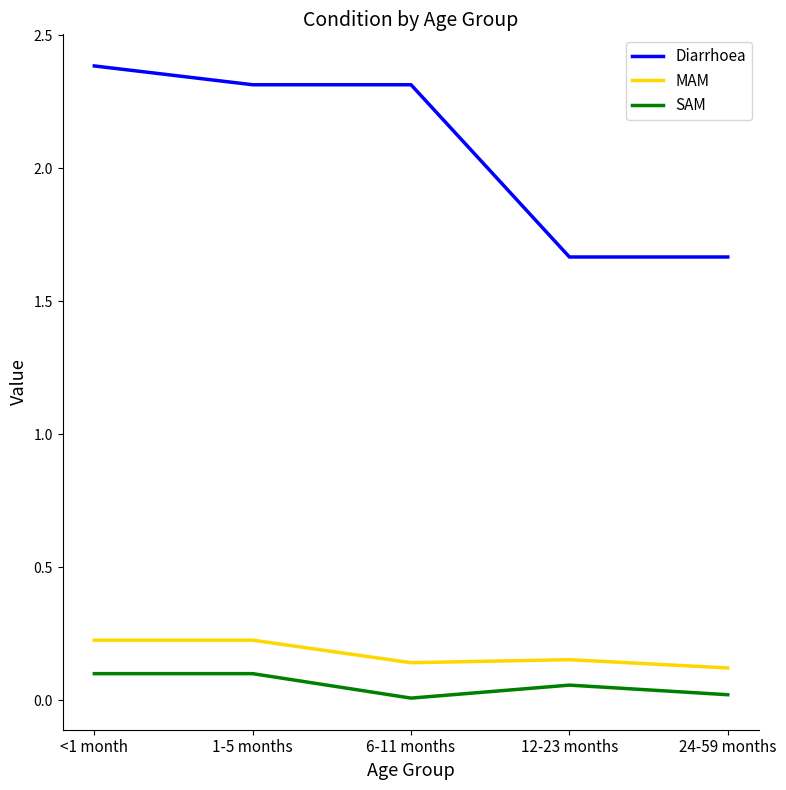

List the series in order of their peak value, highest first.

Diarrhoea, MAM, SAM